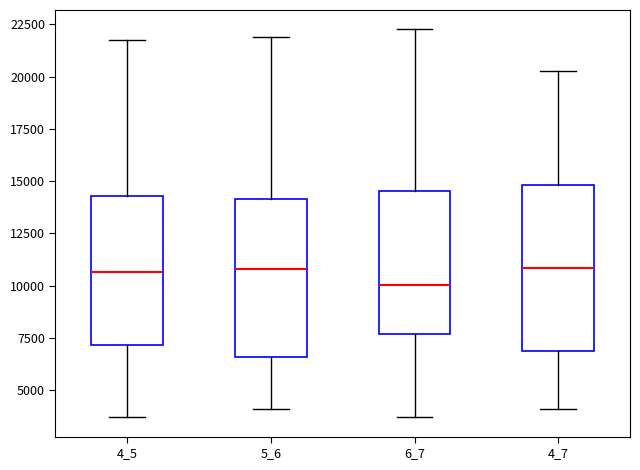

Where is the upper edge of the box at x = 6_7 on the y-axis? The values are not printed on the chart, so give them approximately, as read against the axis.

14500